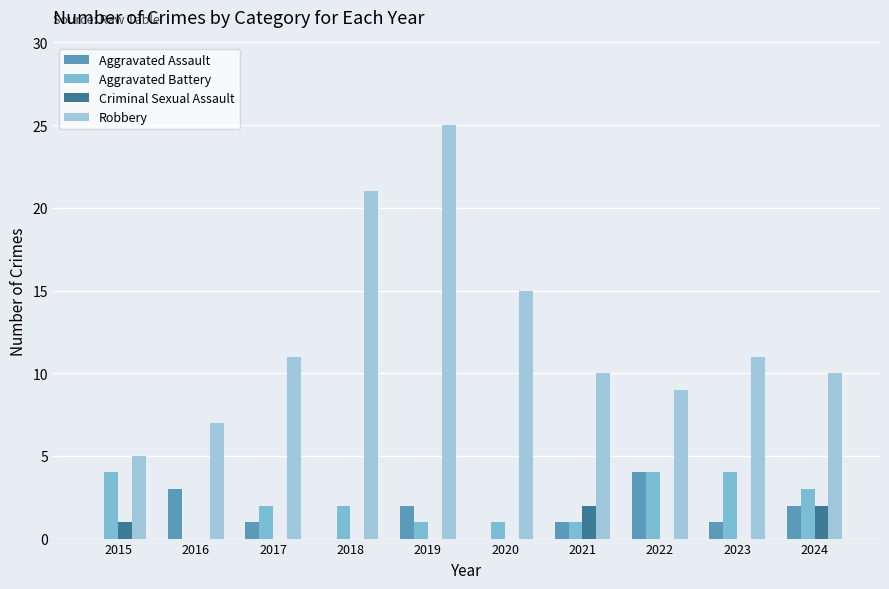

What is the difference between the maximum and second lowest values in the Aggravated Battery series?

3